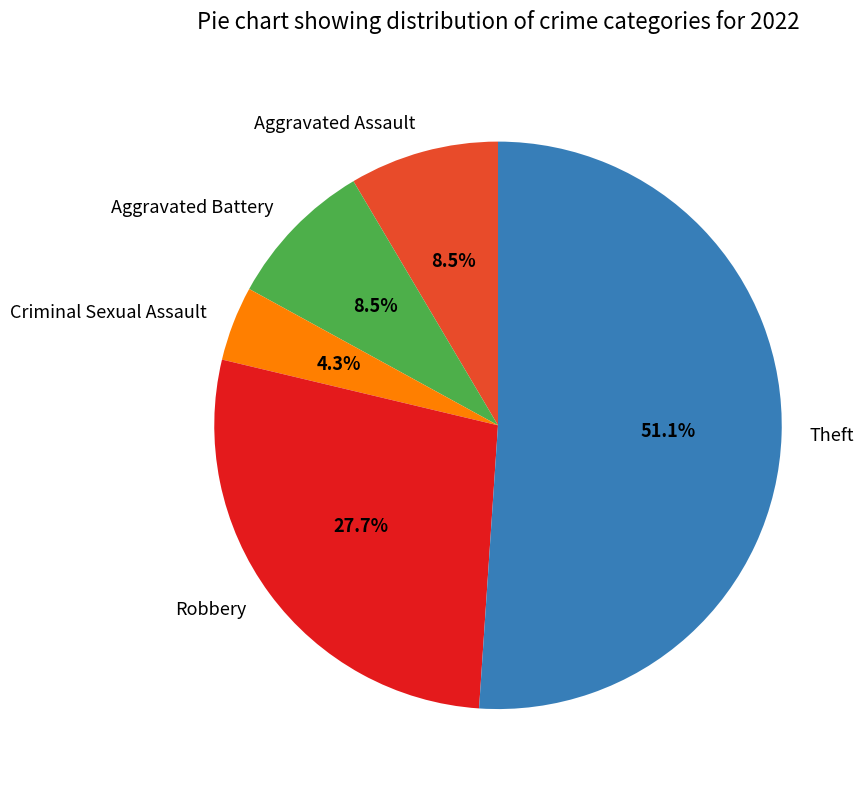

Is it true that Robbery is 28% of the pie?

True